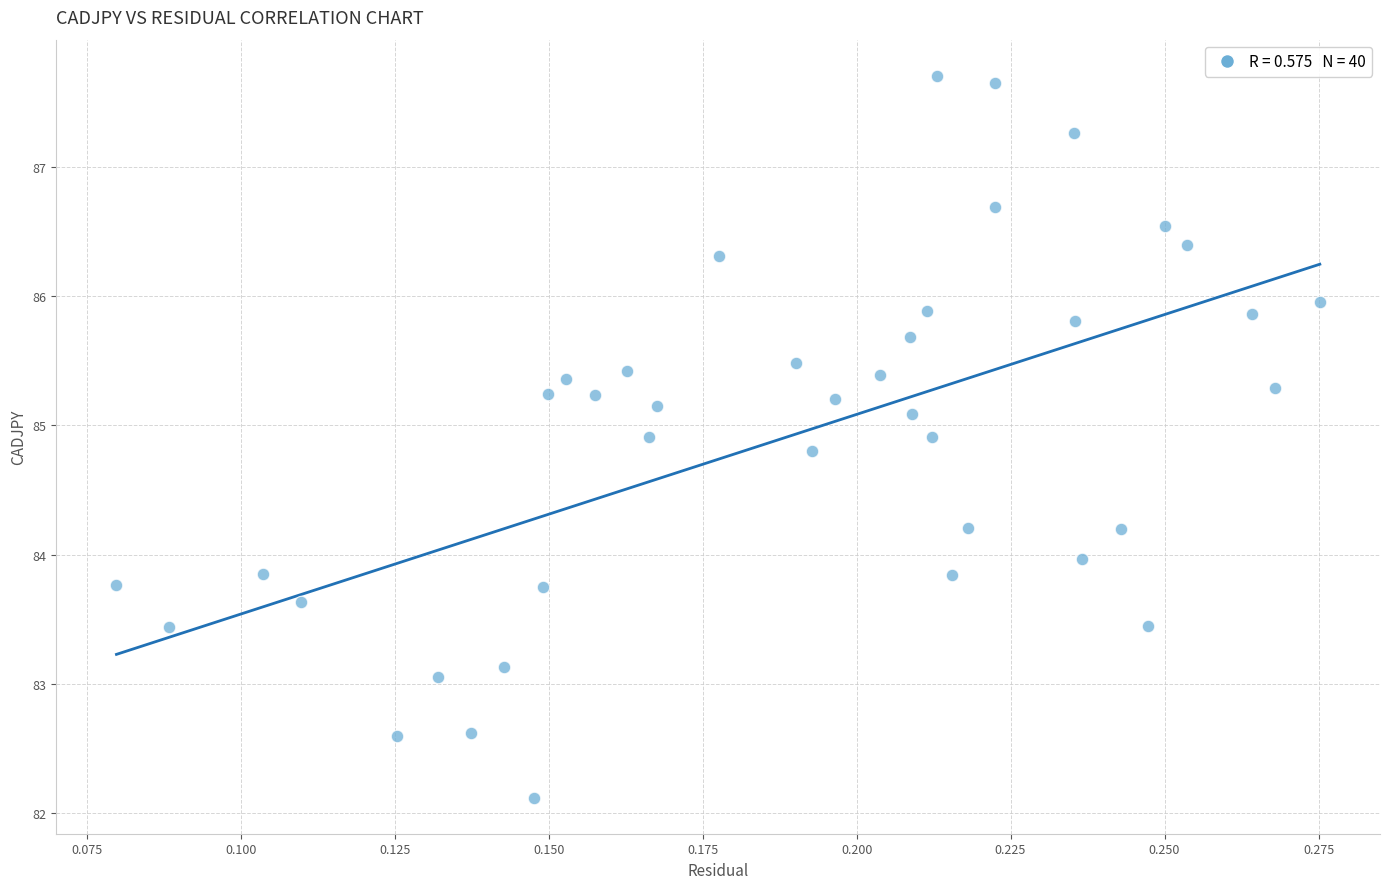

What is the range of Y values (max minus min)?

5.6